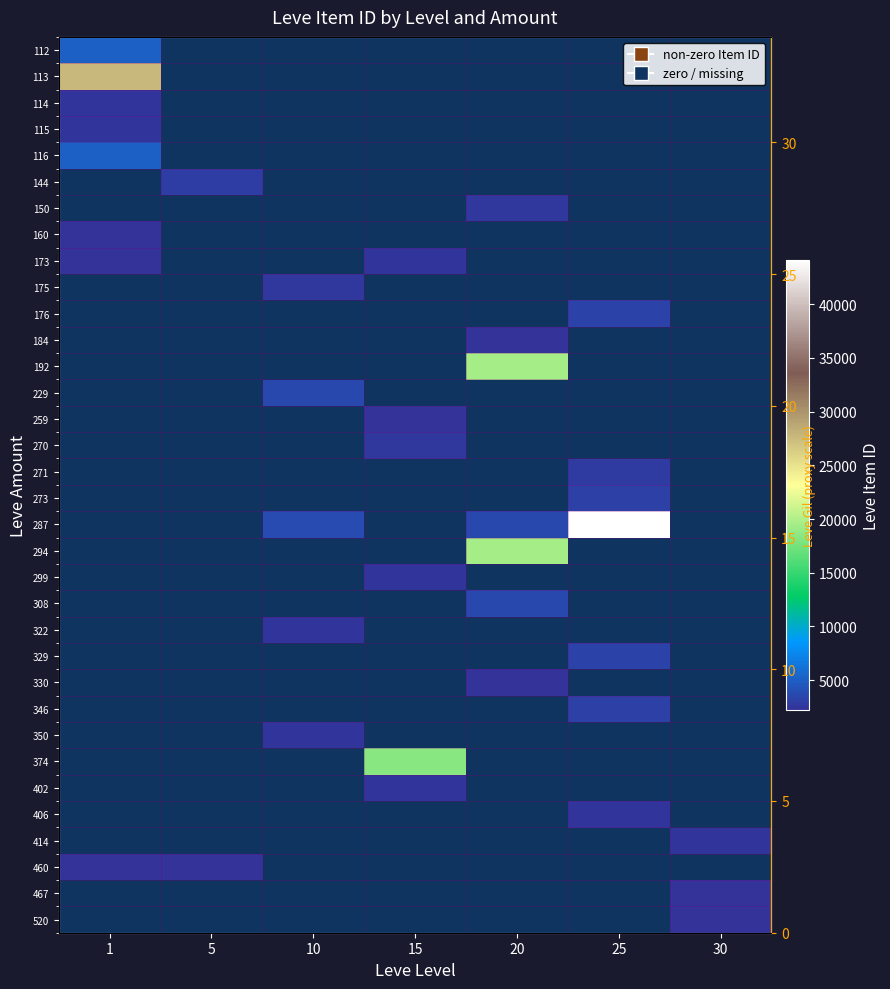

At 30, list the series in order from largest to smallest.

112, 113, 114, 115, 116, 144, 150, 160, 173, 175, 176, 184, 192, 229, 259, 270, 271, 273, 287, 294, 299, 308, 322, 329, 330, 346, 350, 374, 402, 406, 414, 460, 467, 520